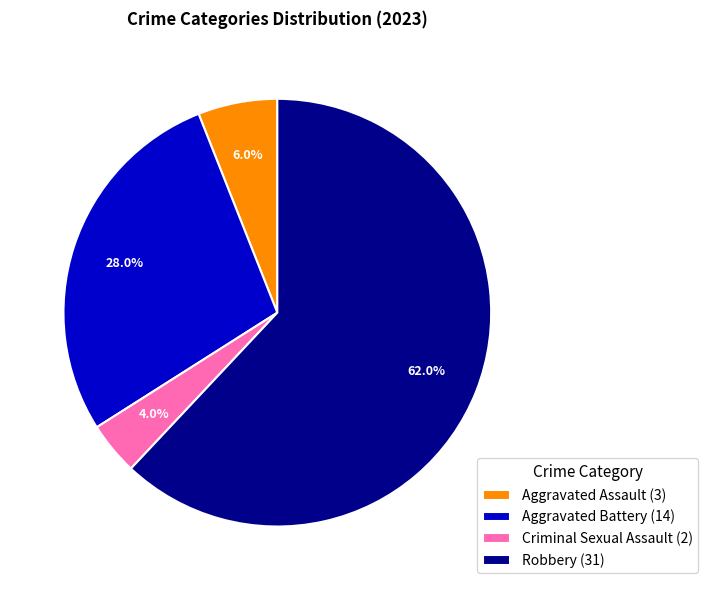

What is the ratio of the value at Criminal Sexual Assault to the value at Aggravated Battery?

0.1